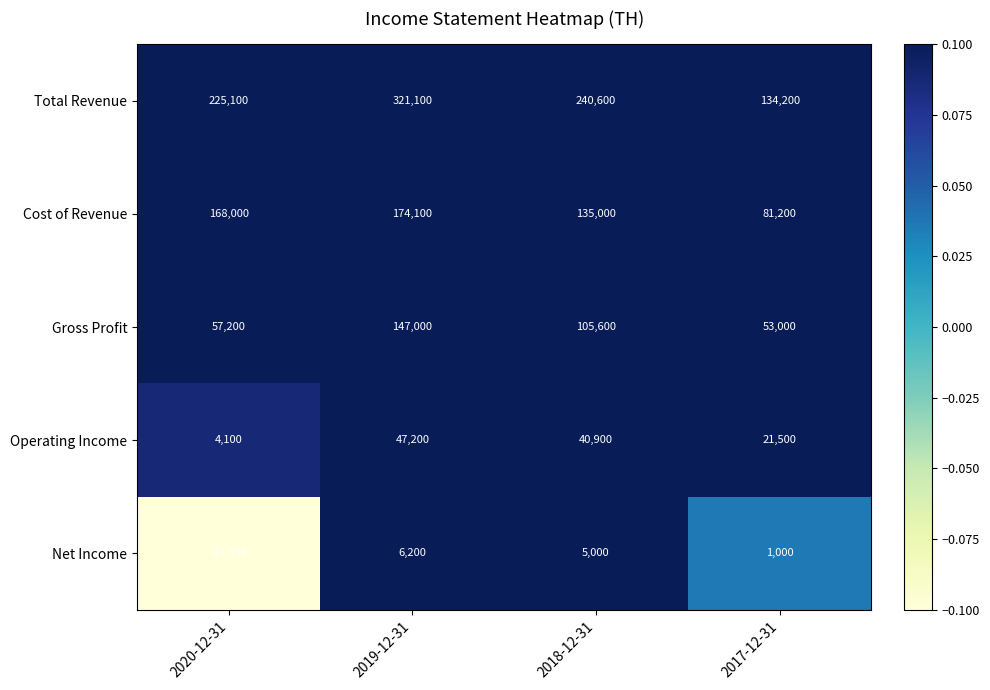

The value of Gross Profit at 2018-12-31 is 61767. True or false?

False